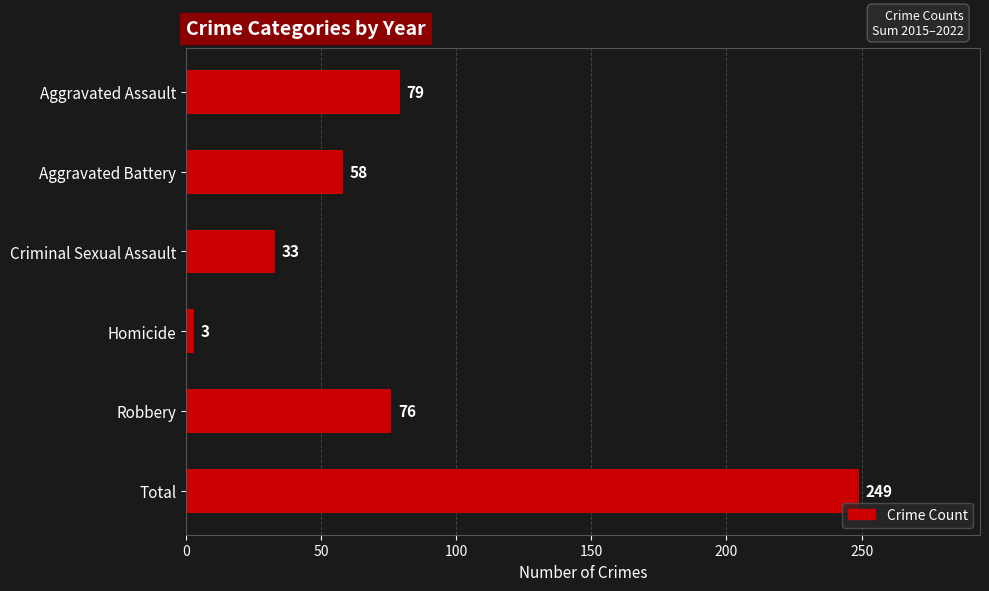

What is the label of the 5th bar from the top?

Robbery